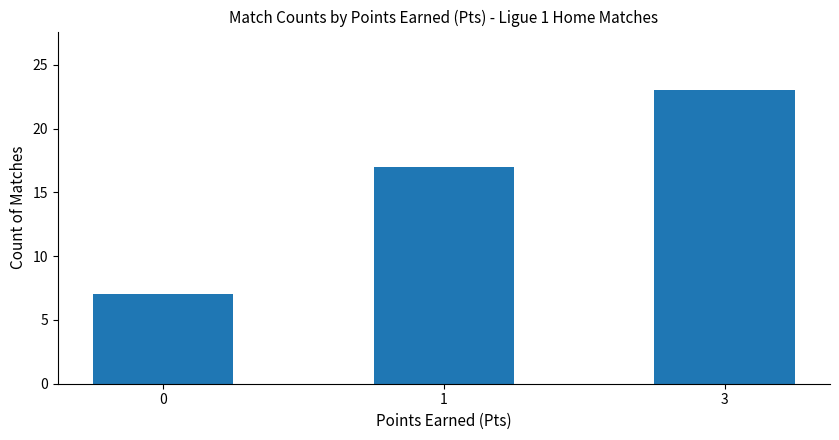

Approximately how many times larger is the value at 1 compared to 0?

2.4